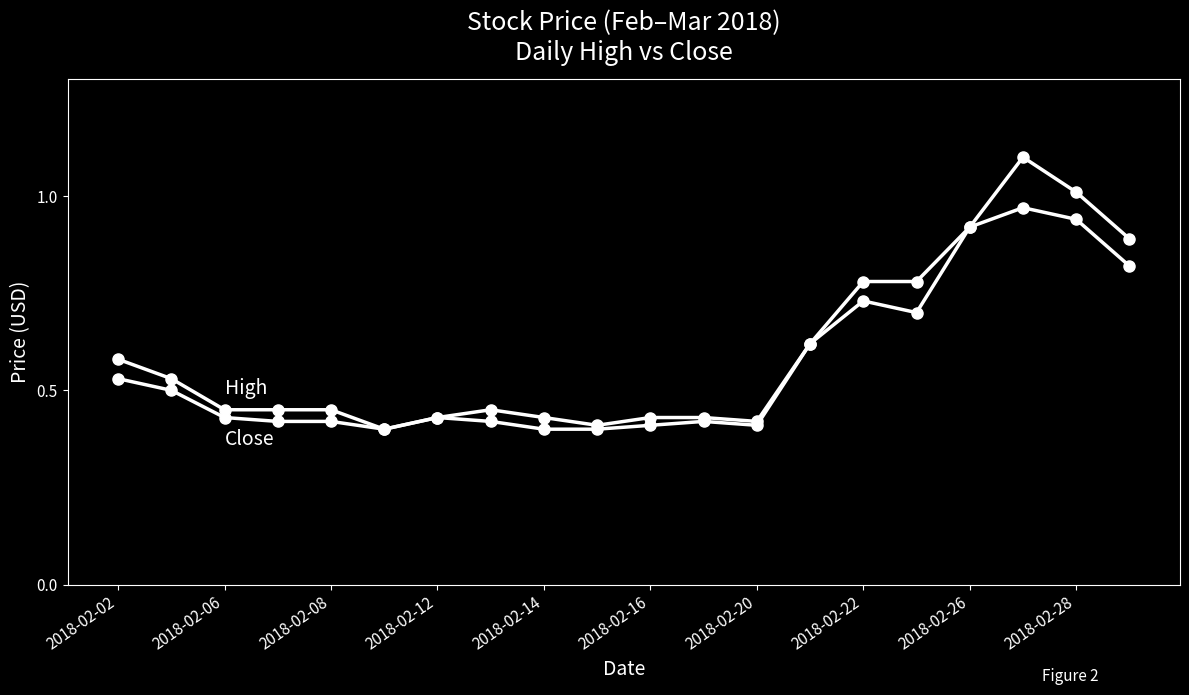

Is it true that High equals 1.1 at 17?

True